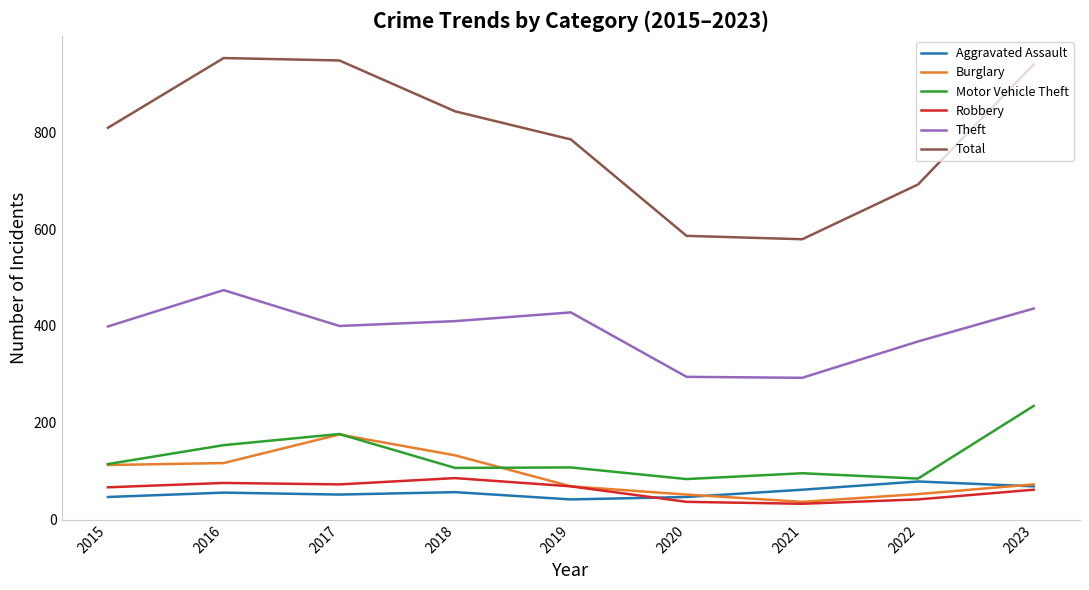

What is the spread (max minus min) of values at 2022?

650